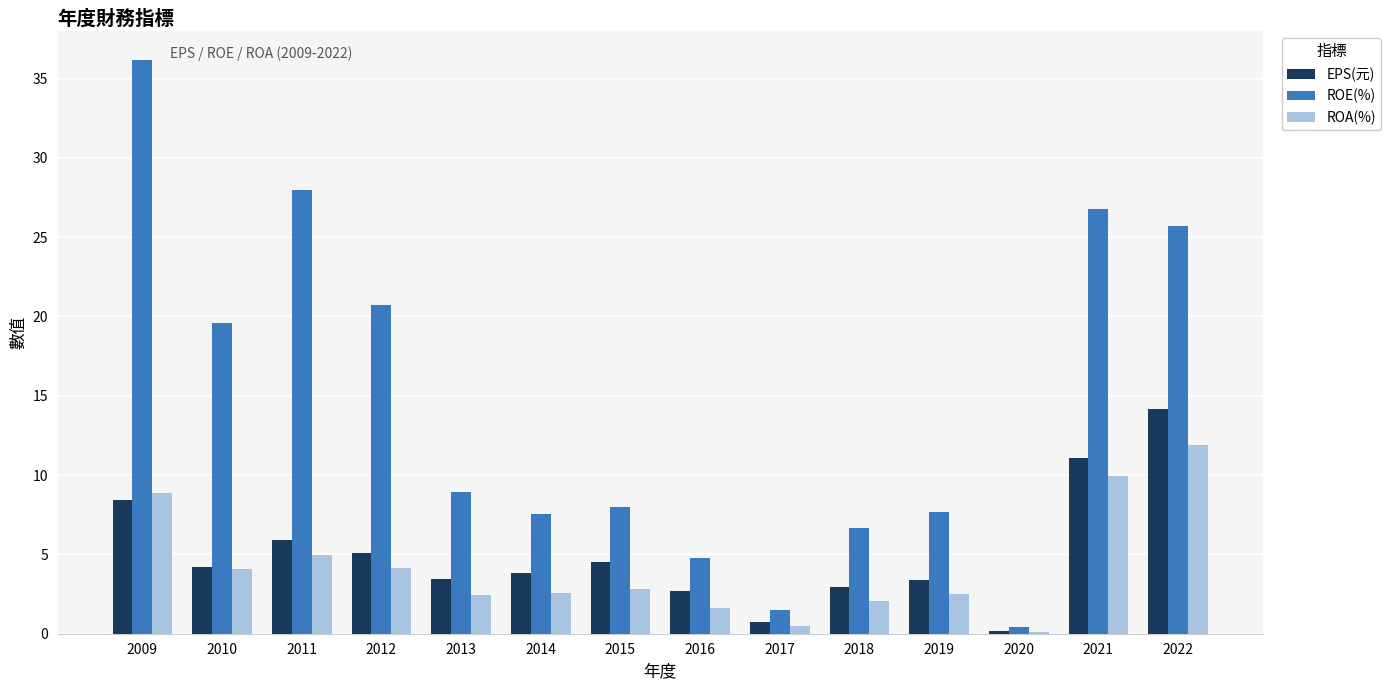

True or false: ROA(%) has a value of 2.5 at 2013.

True